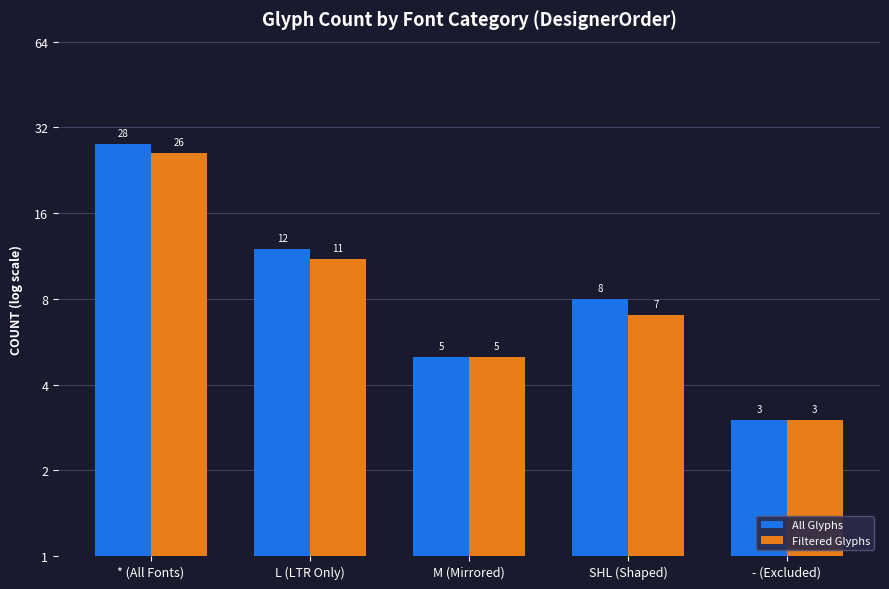

What are all the series names shown in the legend?

All Glyphs, Filtered Glyphs